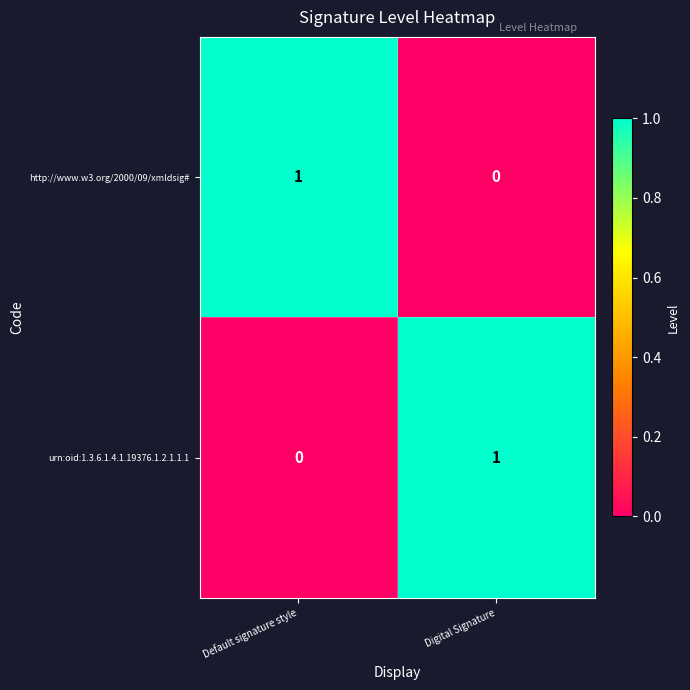

Reading left to right, list all the values displayed in this chart.

http://www.w3.org/2000/09/xmldsig#: Default signature style=1	Digital Signature=0
urn:oid:1.3.6.1.4.1.19376.1.2.1.1.1: Default signature style=0	Digital Signature=1